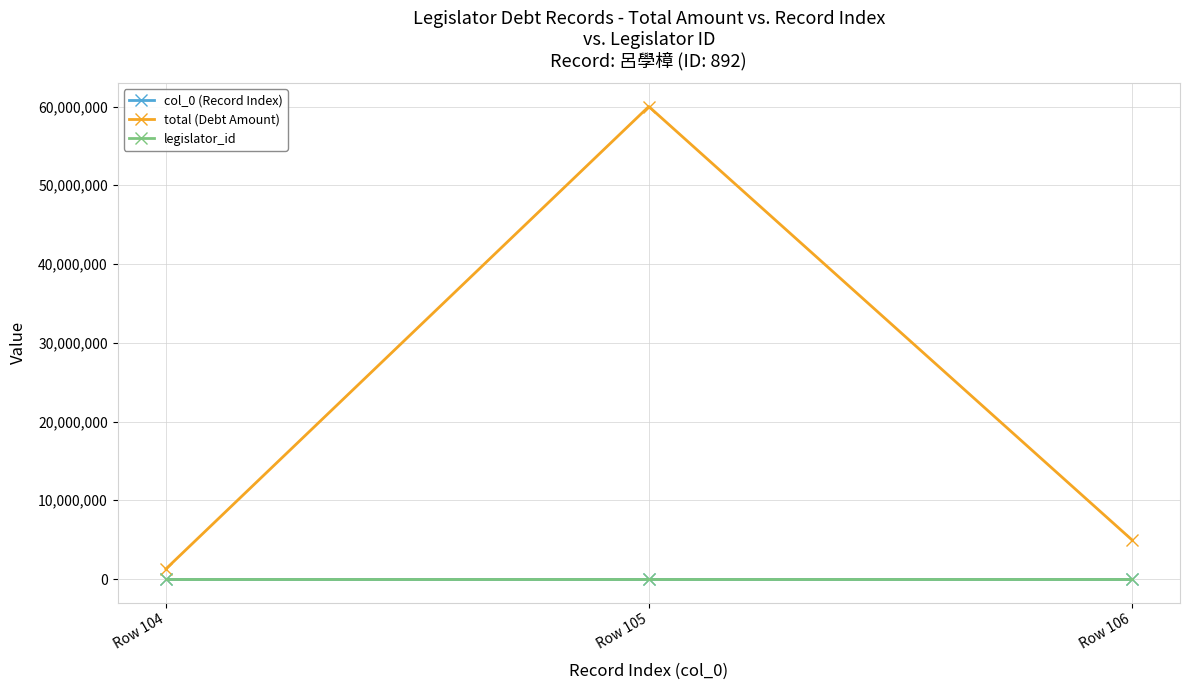

What is the value of the total (Debt Amount) point at the 2nd from the left?

60000000